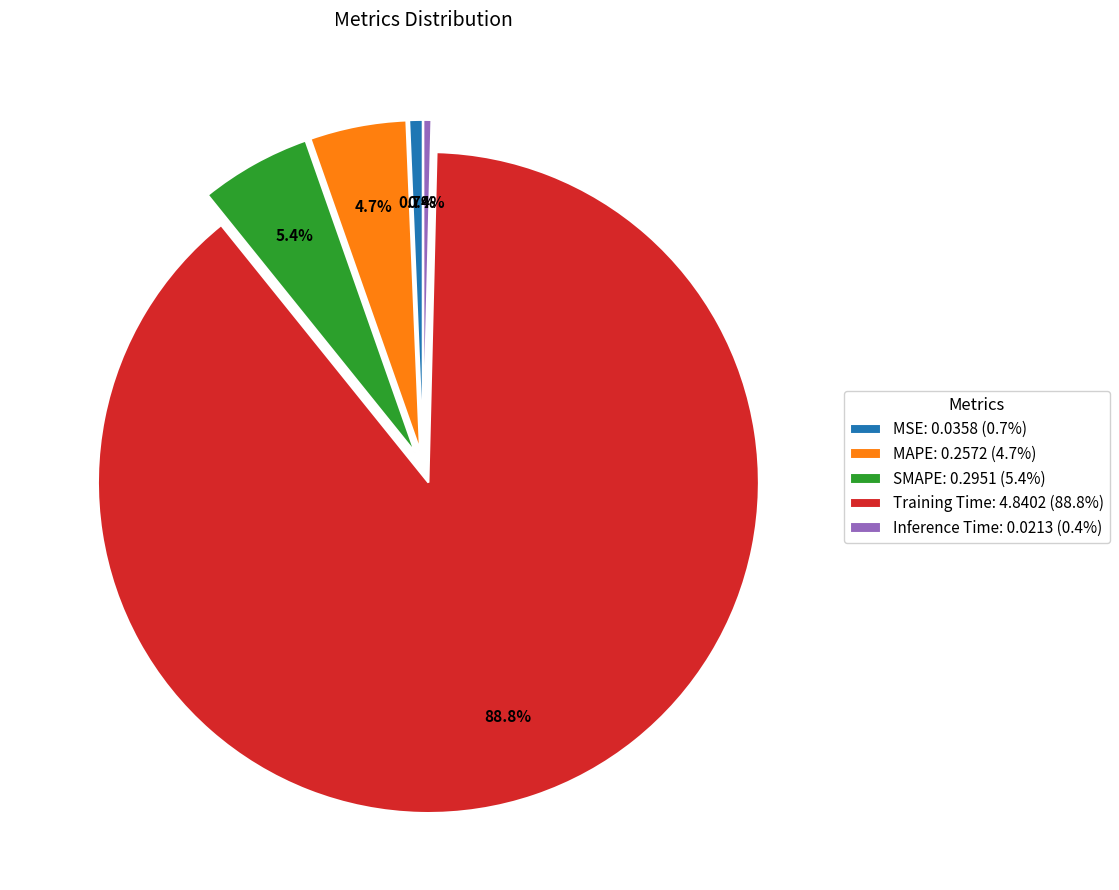

Which slice is the largest?

Training Time